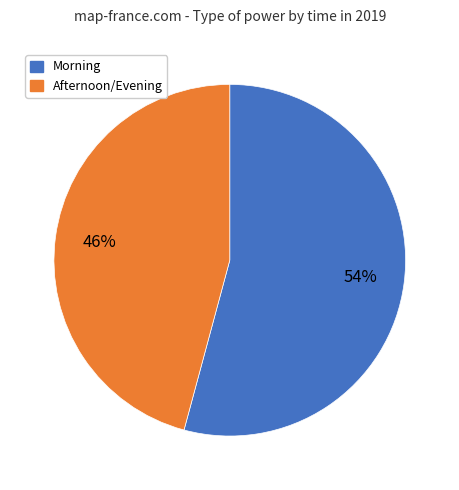

Combined, do Morning and Afternoon/Evening account for over 50%?

Yes